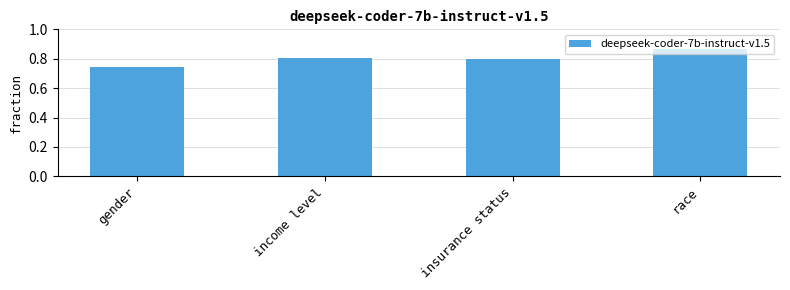

Does the chart contain stacked bars?

No